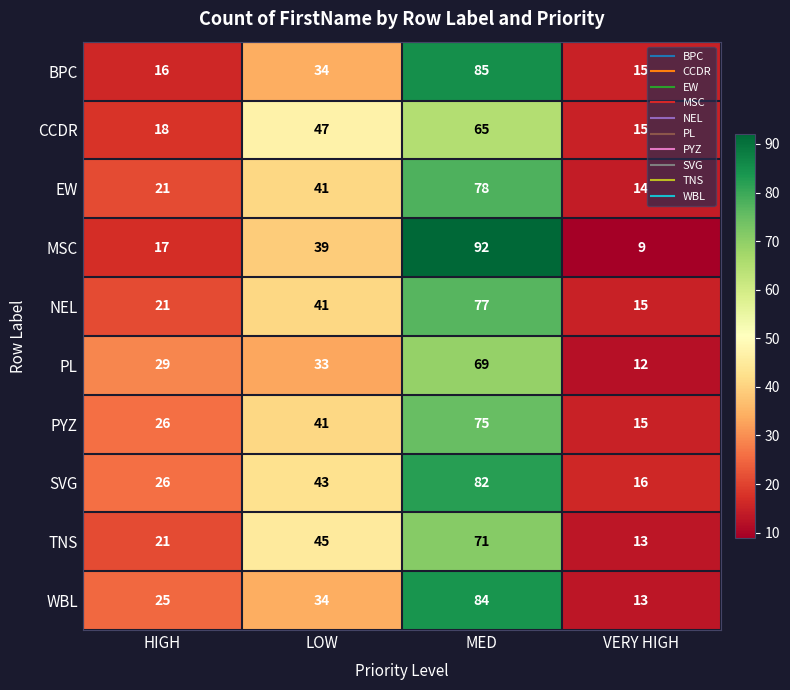

What is the total value across all series at HIGH?

220